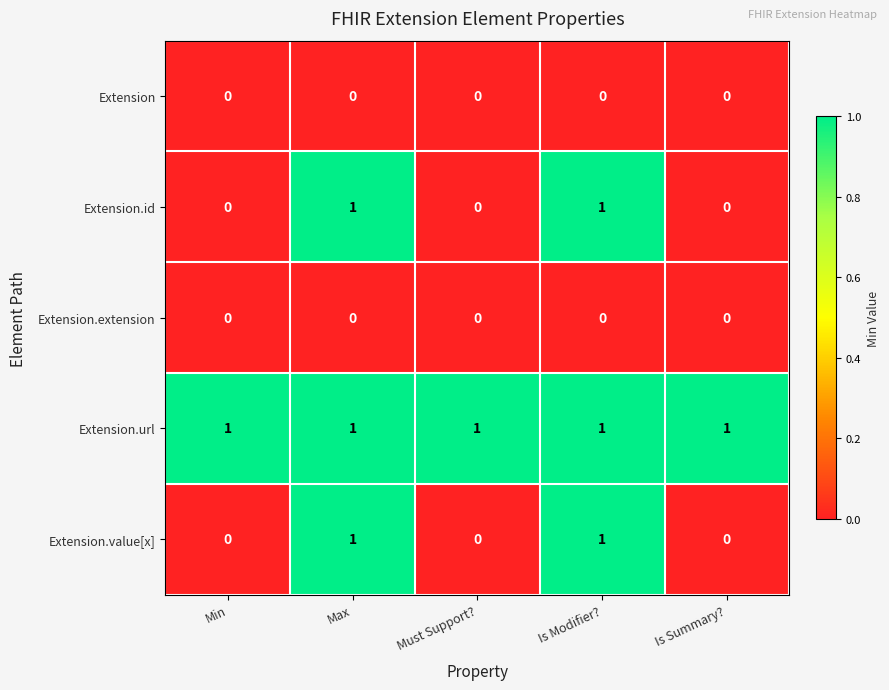

What is the total value across all series at Max?

3